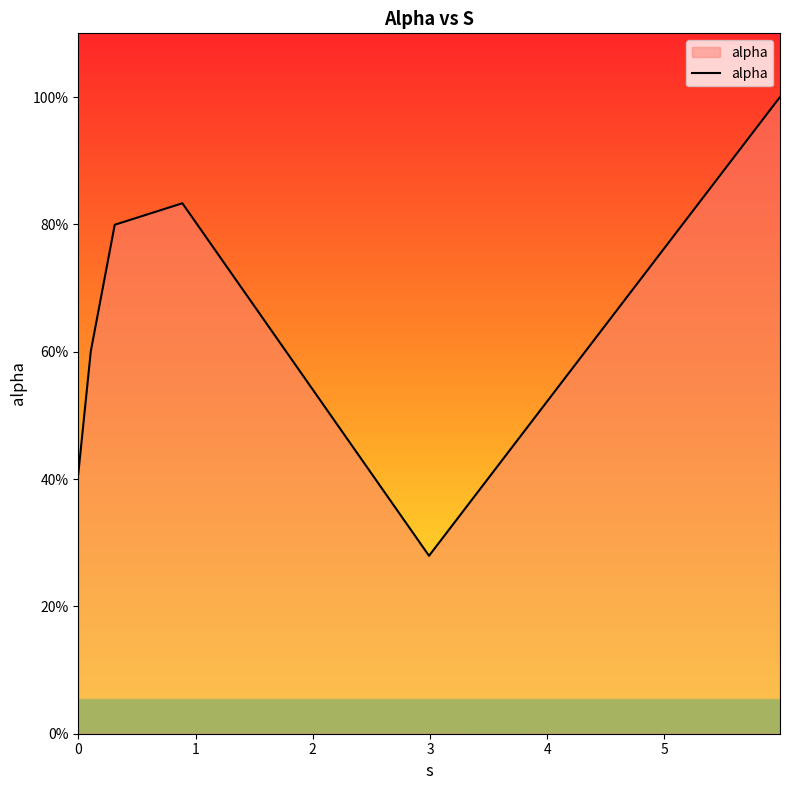

Reading left to right, transcribe all the data shown in this chart.

0.4	0.6	0.8	0.8	0.3	1.0